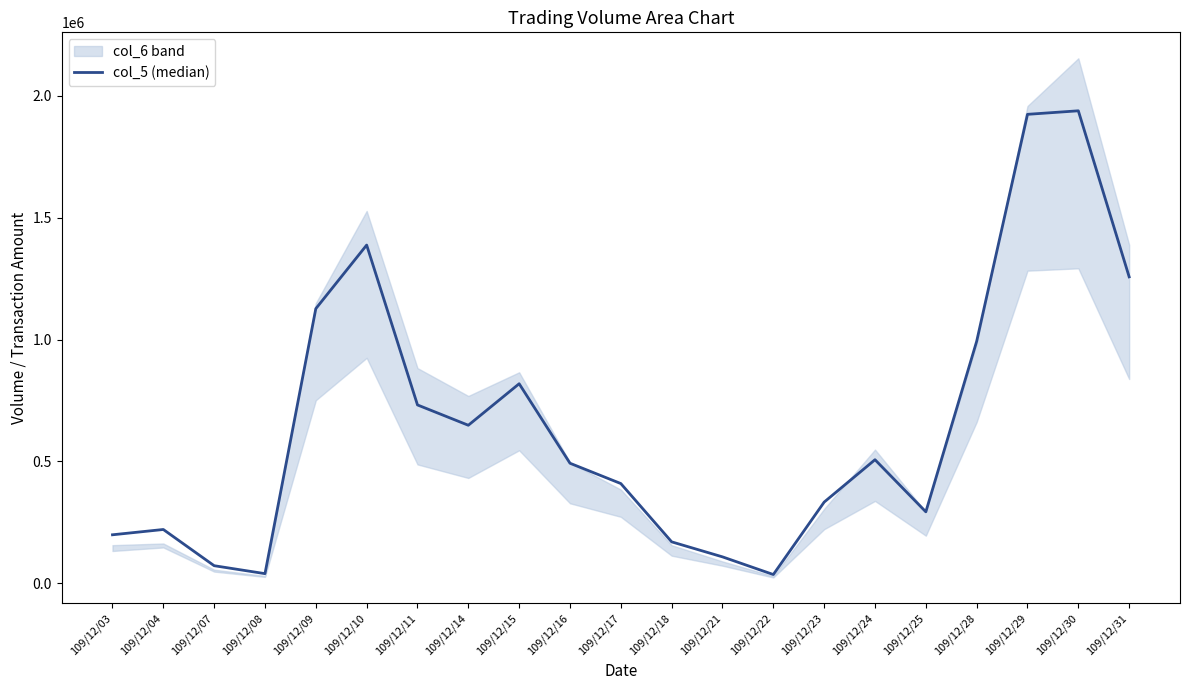

At which category does the chart reach its peak across all series?

109/12/30